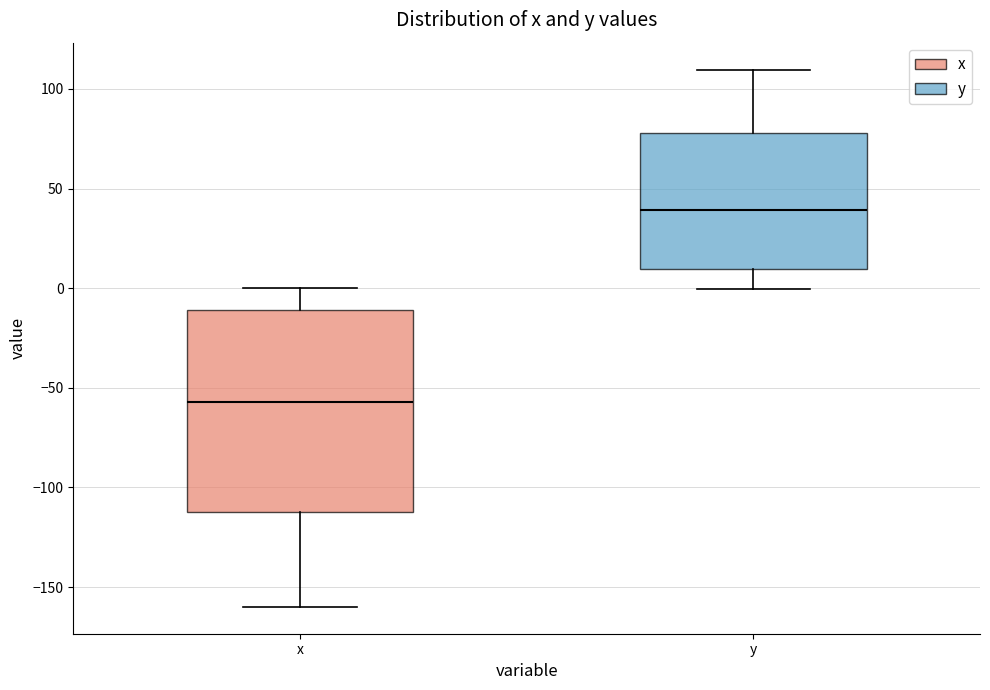

Reading left to right, read every box against the y-axis: the position of its median line, the range the box covers, and the ends of its whiskers. The values are not printed on the chart, so give them approximately, as read against the axis.

x: median -55, box -110 to -10, whiskers -160 to 0
y: median 40, box 10 to 80, whiskers 0 to 110